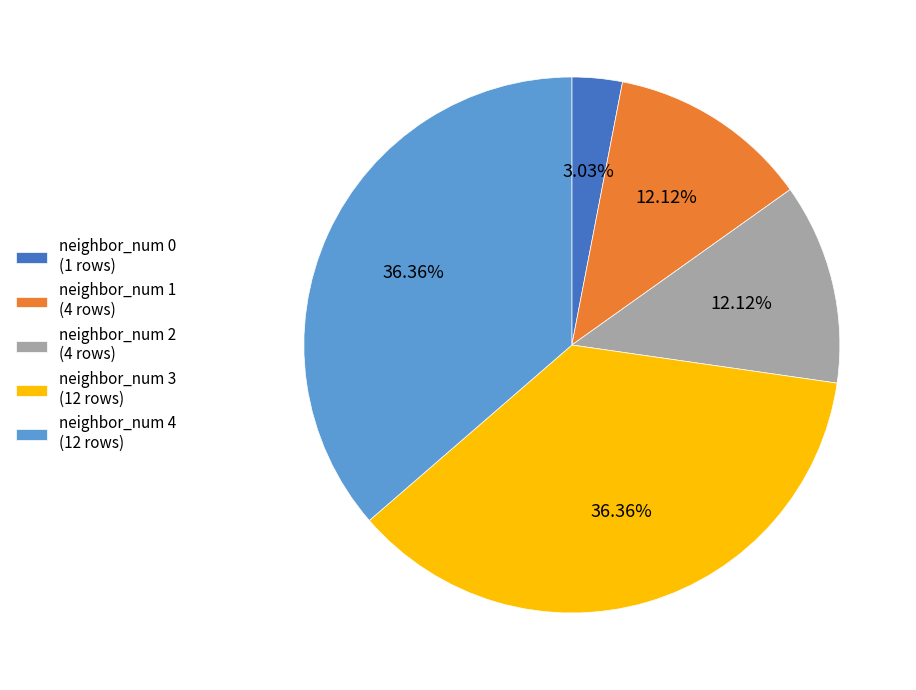

To the nearest percent, what is the average slice percentage?

20%